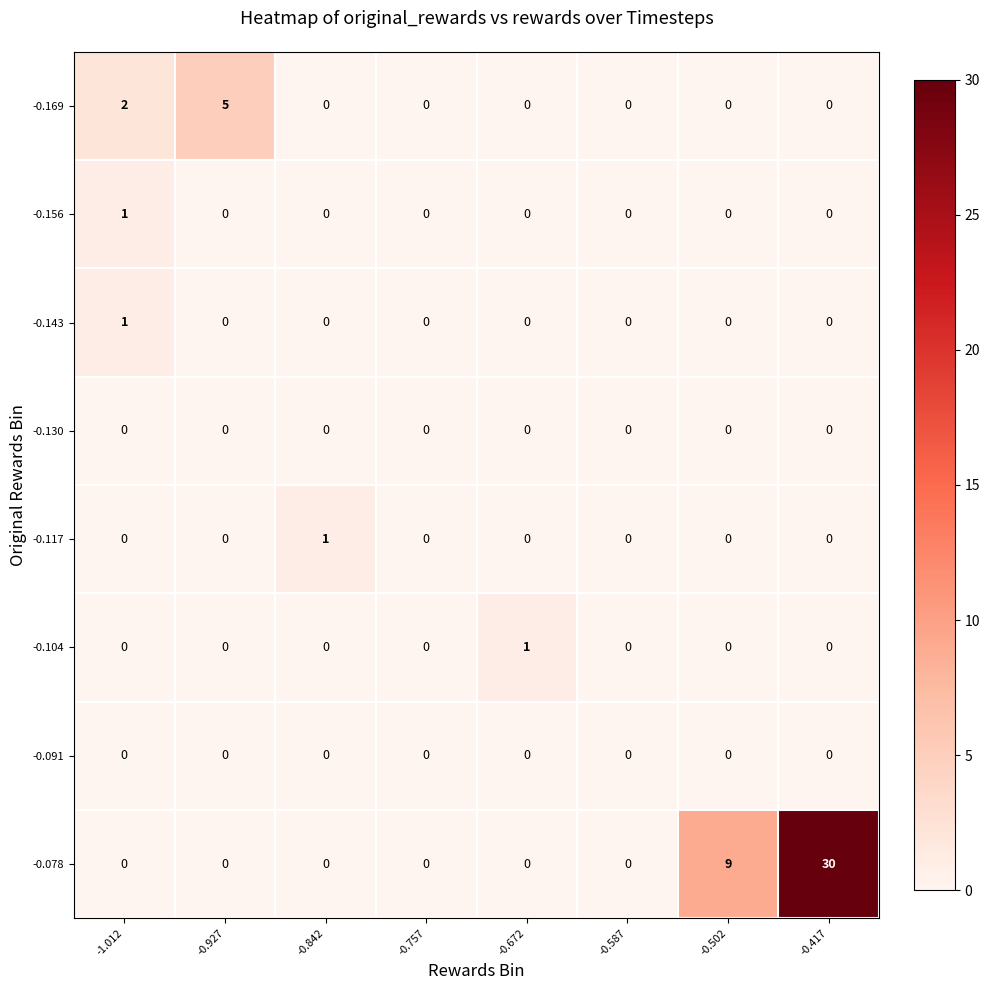

At how many categories does at least one series exceed 10?

1